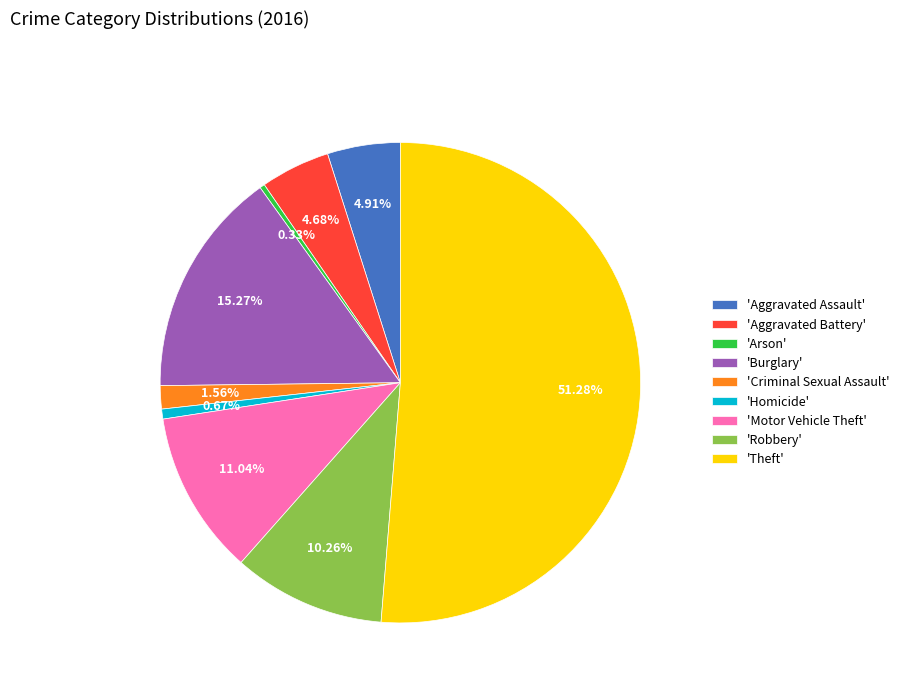

Is there a majority slice in this chart?

Yes